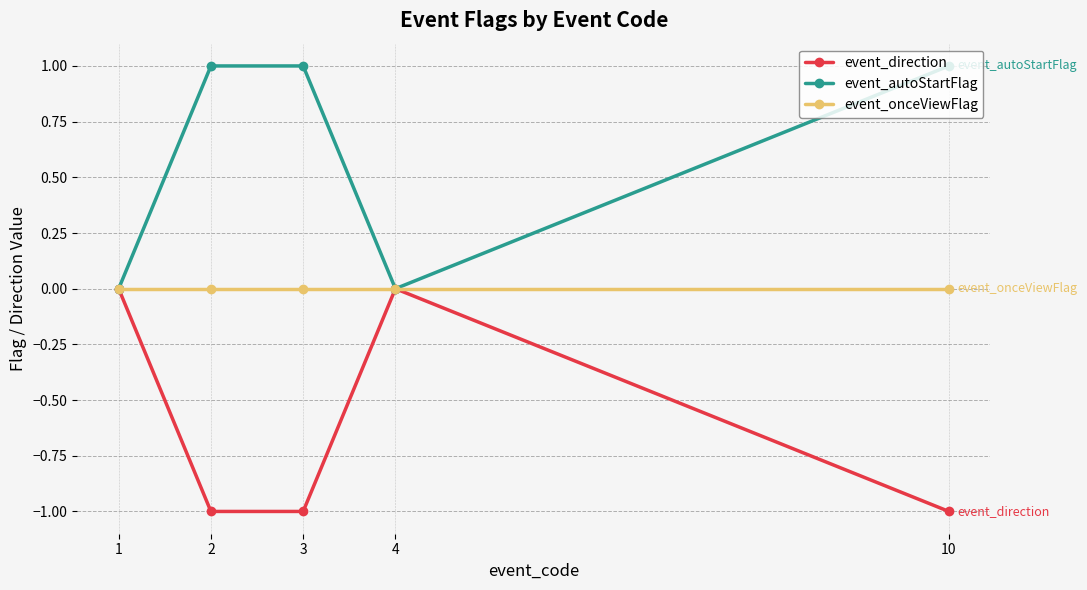

List the series in order of their overall mean, lowest first.

event_direction, event_onceViewFlag, event_autoStartFlag